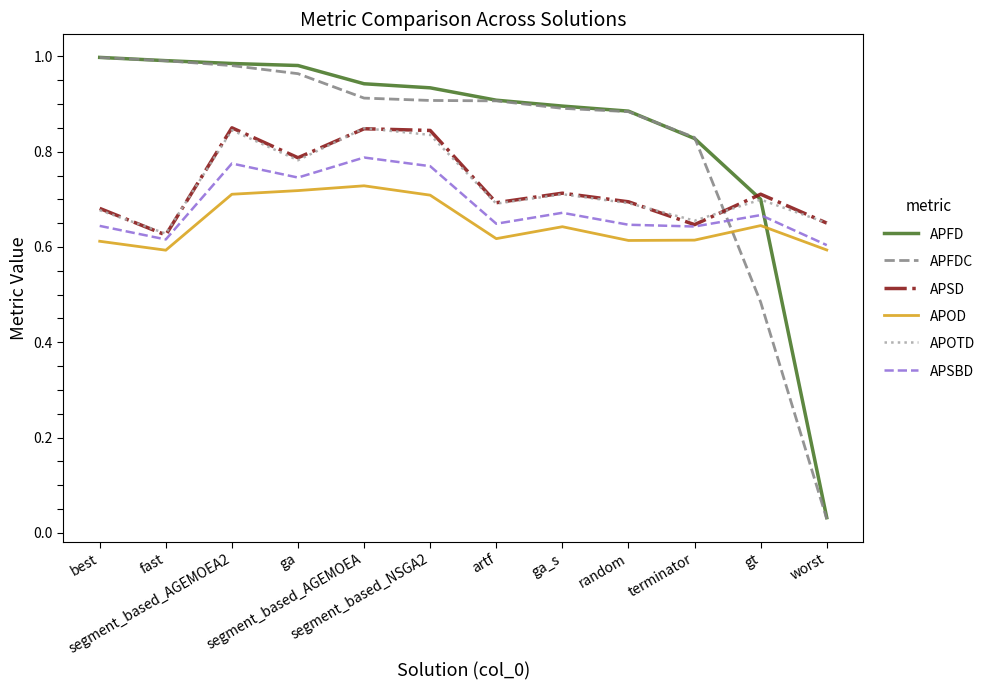

Which series has the largest total across all categories?

APFD